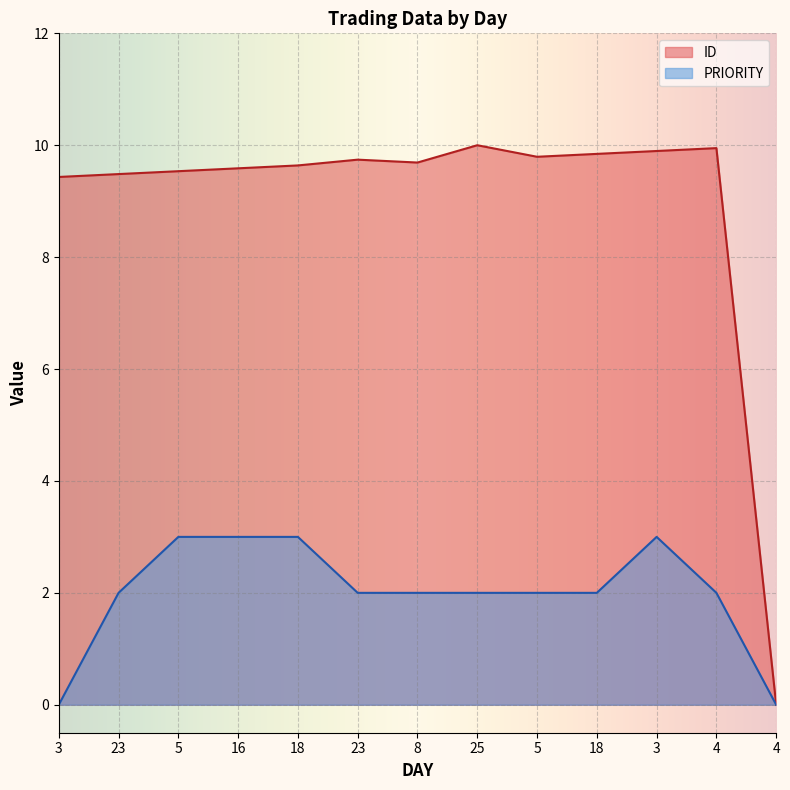

At how many categories does at least one series exceed 8?

12